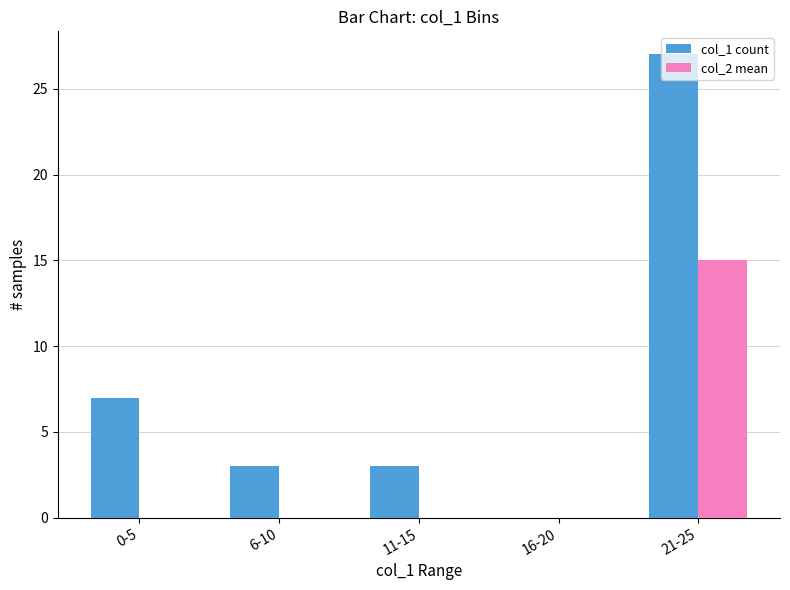

At which label does col_1 count reach its peak?

21-25